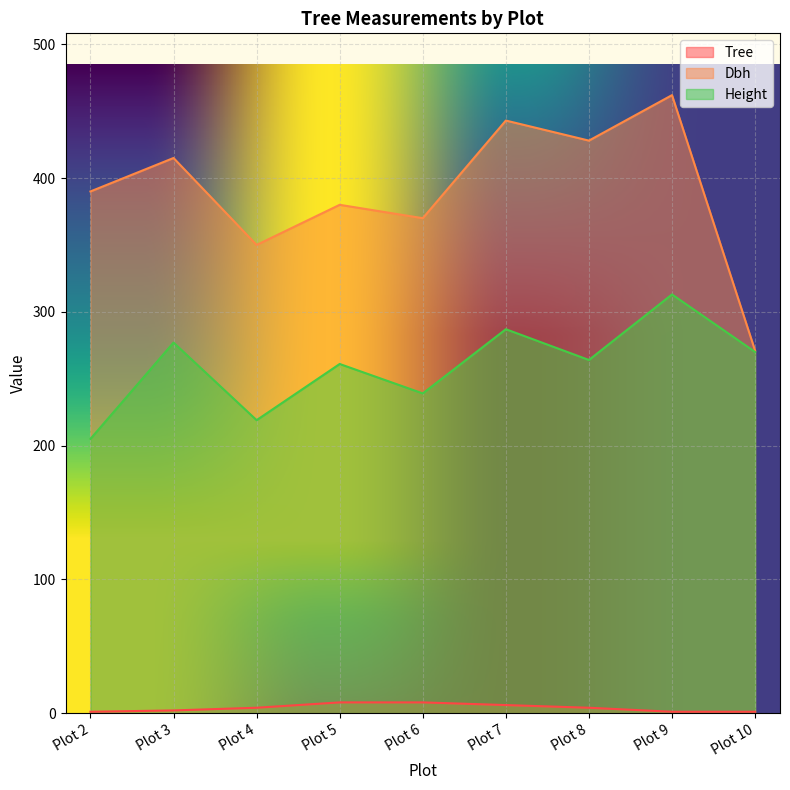

What is the value of the Dbh point at the 4th from the left?

380